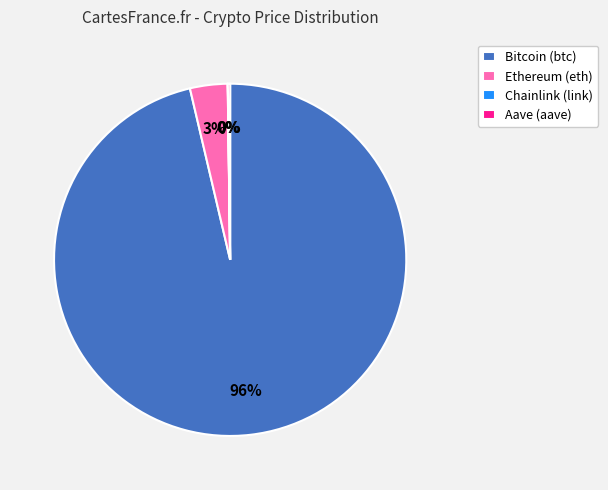

True or false: Ethereum (eth) accounts for 3% of the total.

True